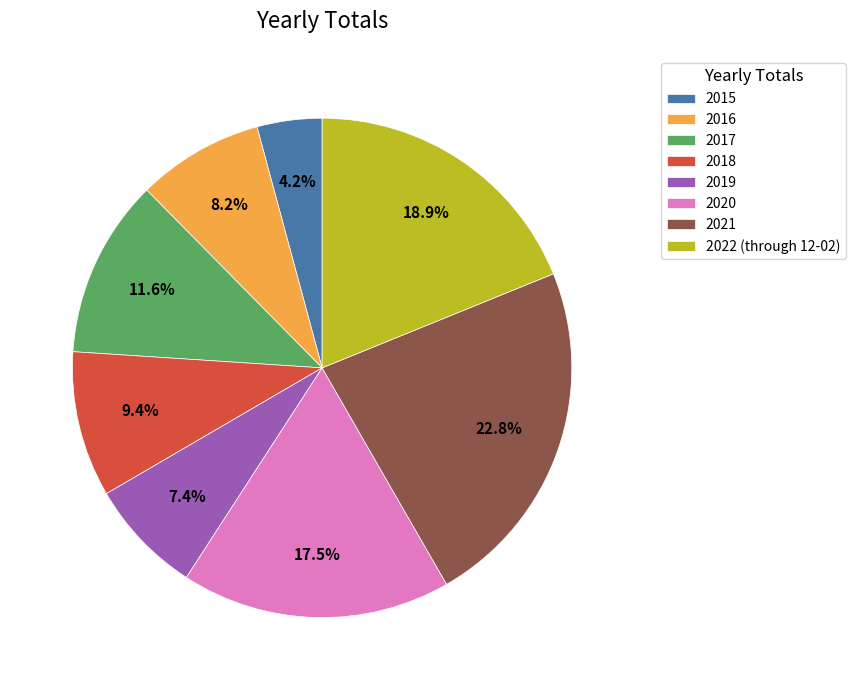

Rank the categories by value from lowest to highest.

2015, 2019, 2016, 2018, 2017, 2020, 2022 (through 12-02), 2021